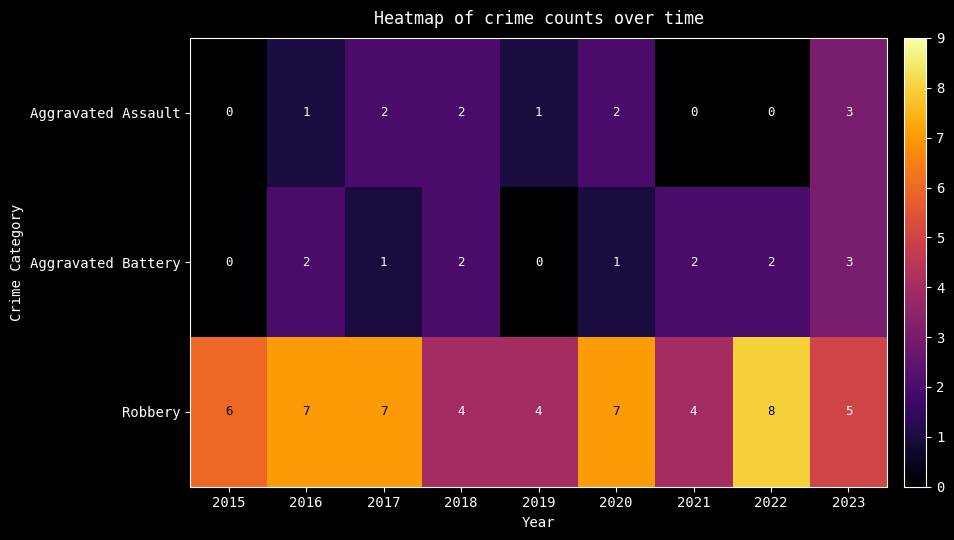

Reading right to left, list all the values displayed in this chart.

Aggravated Assault: 2023=3	2022=0	2021=0	2020=2	2019=1	2018=2	2017=2	2016=1	2015=0
Aggravated Battery: 2023=3	2022=2	2021=2	2020=1	2019=0	2018=2	2017=1	2016=2	2015=0
Robbery: 2023=5	2022=8	2021=4	2020=7	2019=4	2018=4	2017=7	2016=7	2015=6